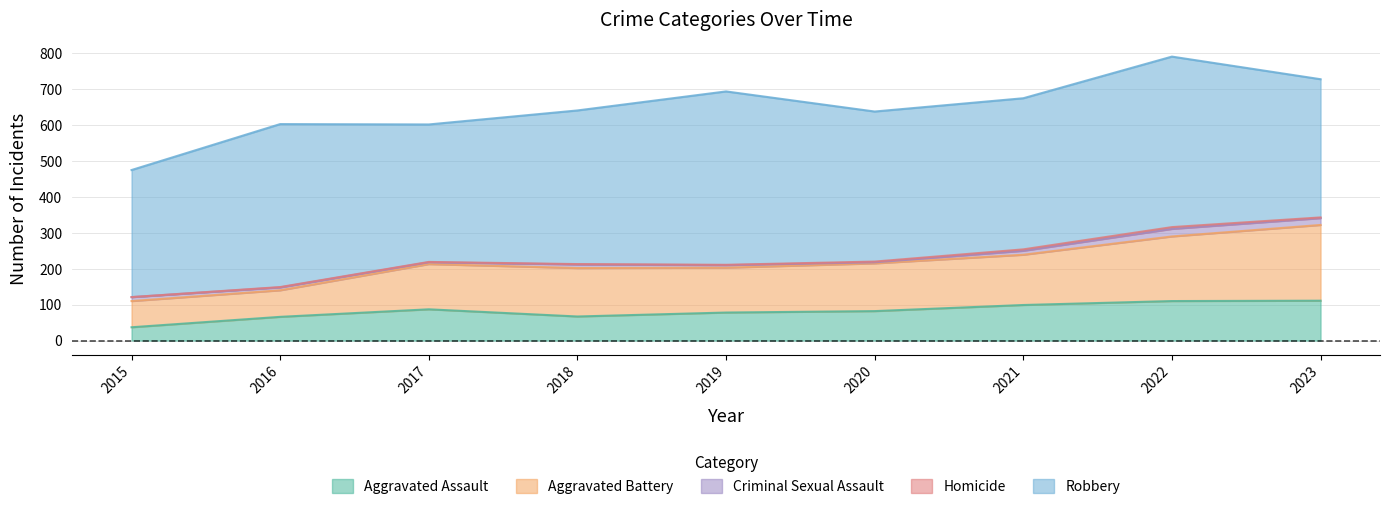

How many series are shown in this chart?

5